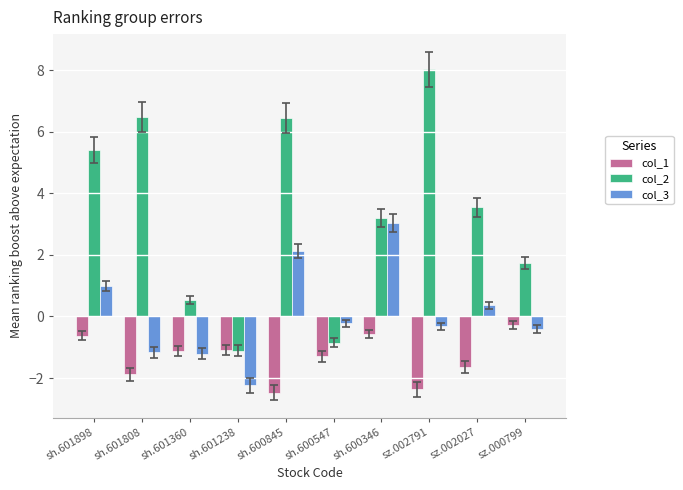

What position from the left is sh.601808?

2